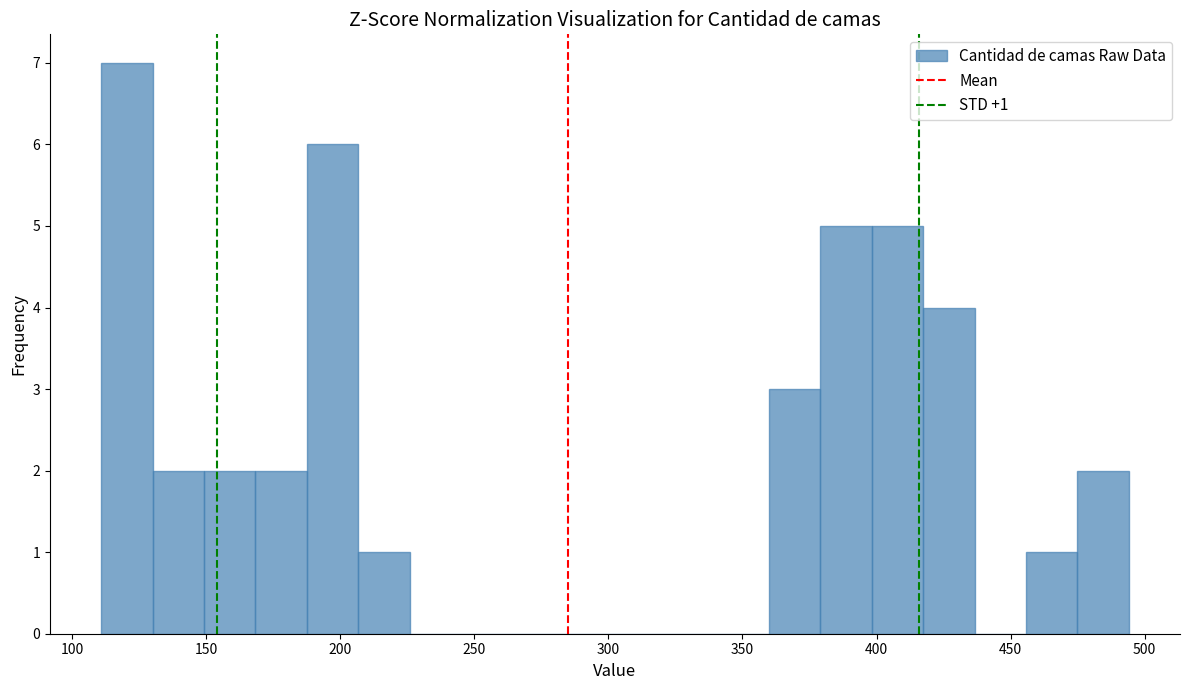

Around what value on the x-axis is the tallest bar? Give the approximate position of its centre, as read against the axis.

120